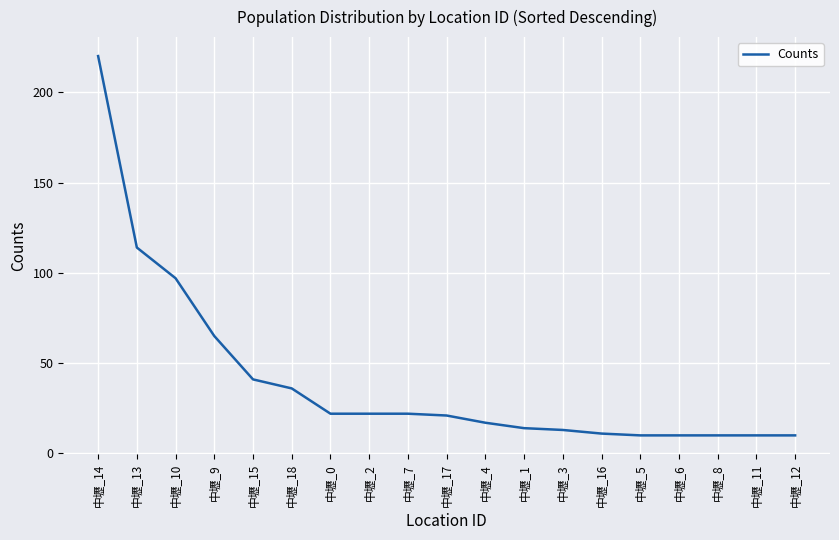

Where is the data nearest to the value 115?

中壢_13